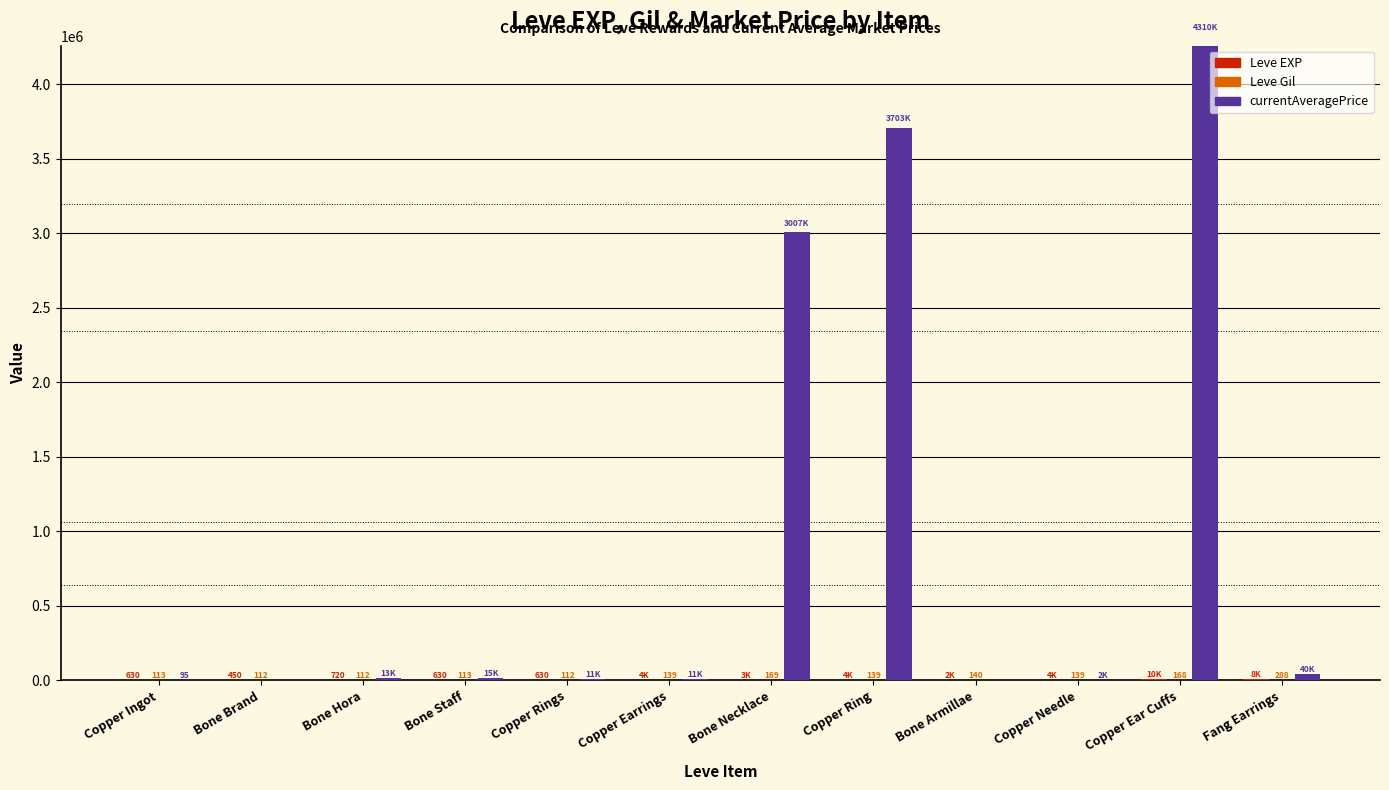

Reading left to right, list all the values displayed in this chart.

Leve EXP: Copper Ingot=630.0	Bone Brand=450.0	Bone Hora=720.0	Bone Staff=630.0	Copper Rings=630.0	Copper Earrings=3600.0	Bone Necklace=3040.0	Copper Ring=3600.0	Bone Armillae=1980.0	Copper Needle=3600.0	Copper Ear Cuffs=9990.0	Fang Earrings=7880.0
Leve Gil: Copper Ingot=113.0	Bone Brand=112.0	Bone Hora=112.0	Bone Staff=113.0	Copper Rings=112.0	Copper Earrings=139.0	Bone Necklace=169.0	Copper Ring=139.0	Bone Armillae=140.0	Copper Needle=139.0	Copper Ear Cuffs=168.0	Fang Earrings=288.0
currentAveragePrice: Copper Ingot=94.6	Bone Brand=0.0	Bone Hora=12998.2	Bone Staff=15000.0	Copper Rings=11000.0	Copper Earrings=11000.0	Bone Necklace=3007397.5	Copper Ring=3702750.0	Bone Armillae=0.0	Copper Needle=1686.0	Copper Ear Cuffs=4310050.5	Fang Earrings=39755.6